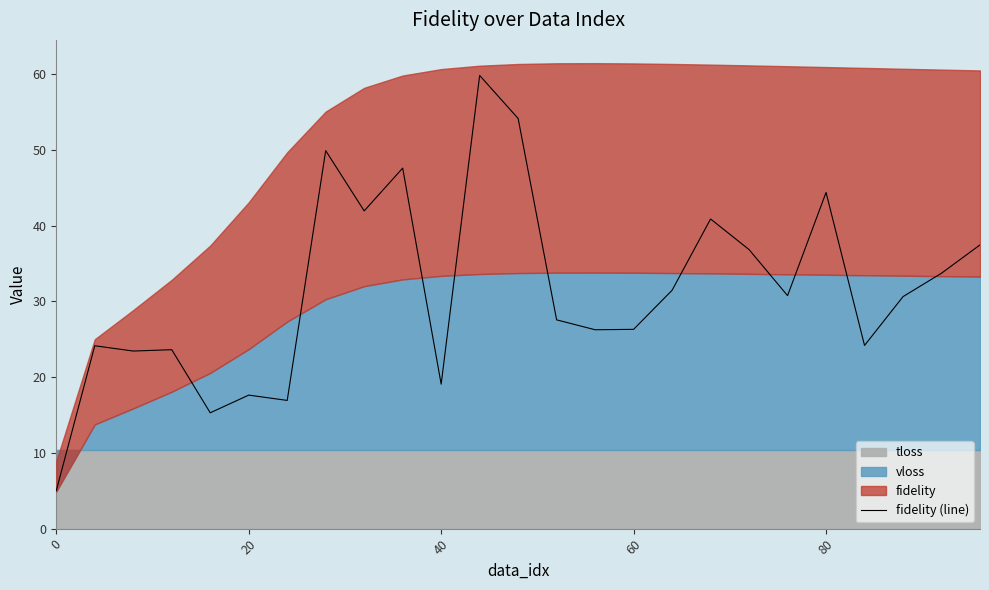

The value of fidelity (line) at 20 is 17.6. True or false?

True